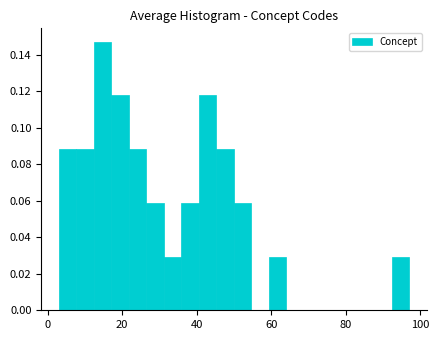

Around what value on the x-axis is the tallest bar? Give the approximate position of its centre, as read against the axis.

14